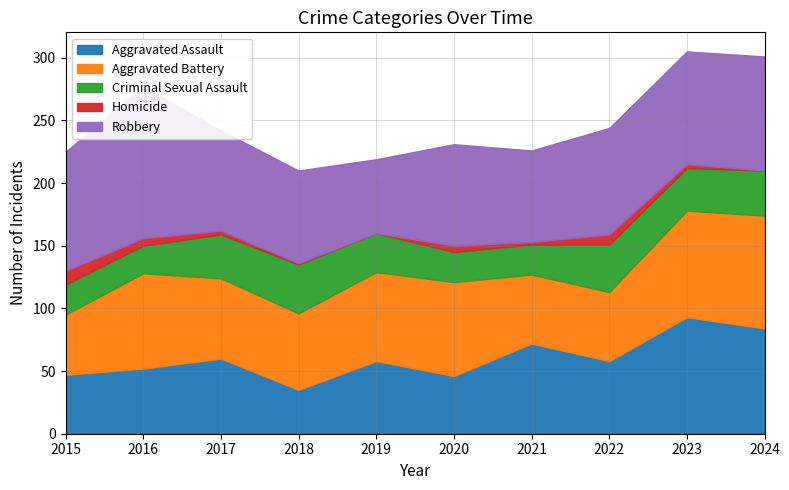

Where does the Robbery series first go above 85?

2015